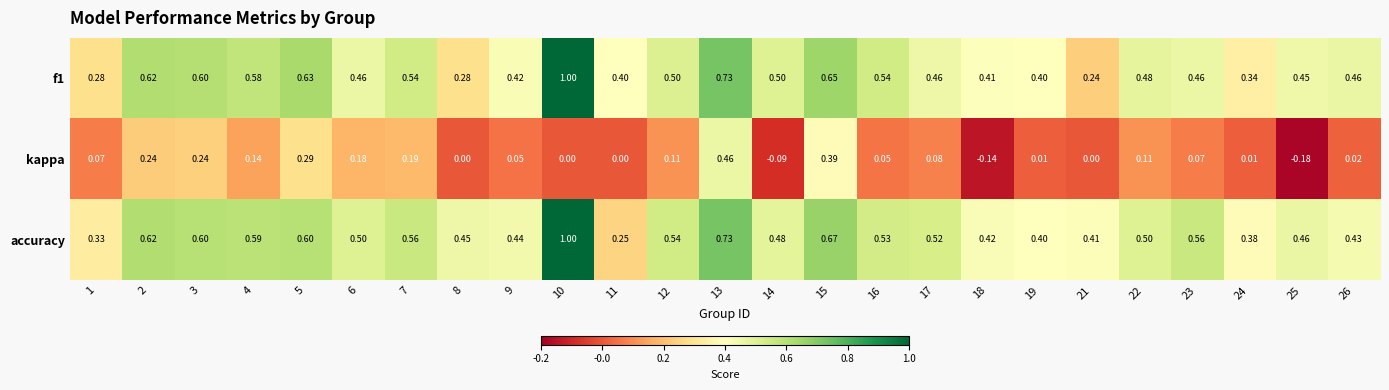

Which series has the largest total across all categories?

accuracy